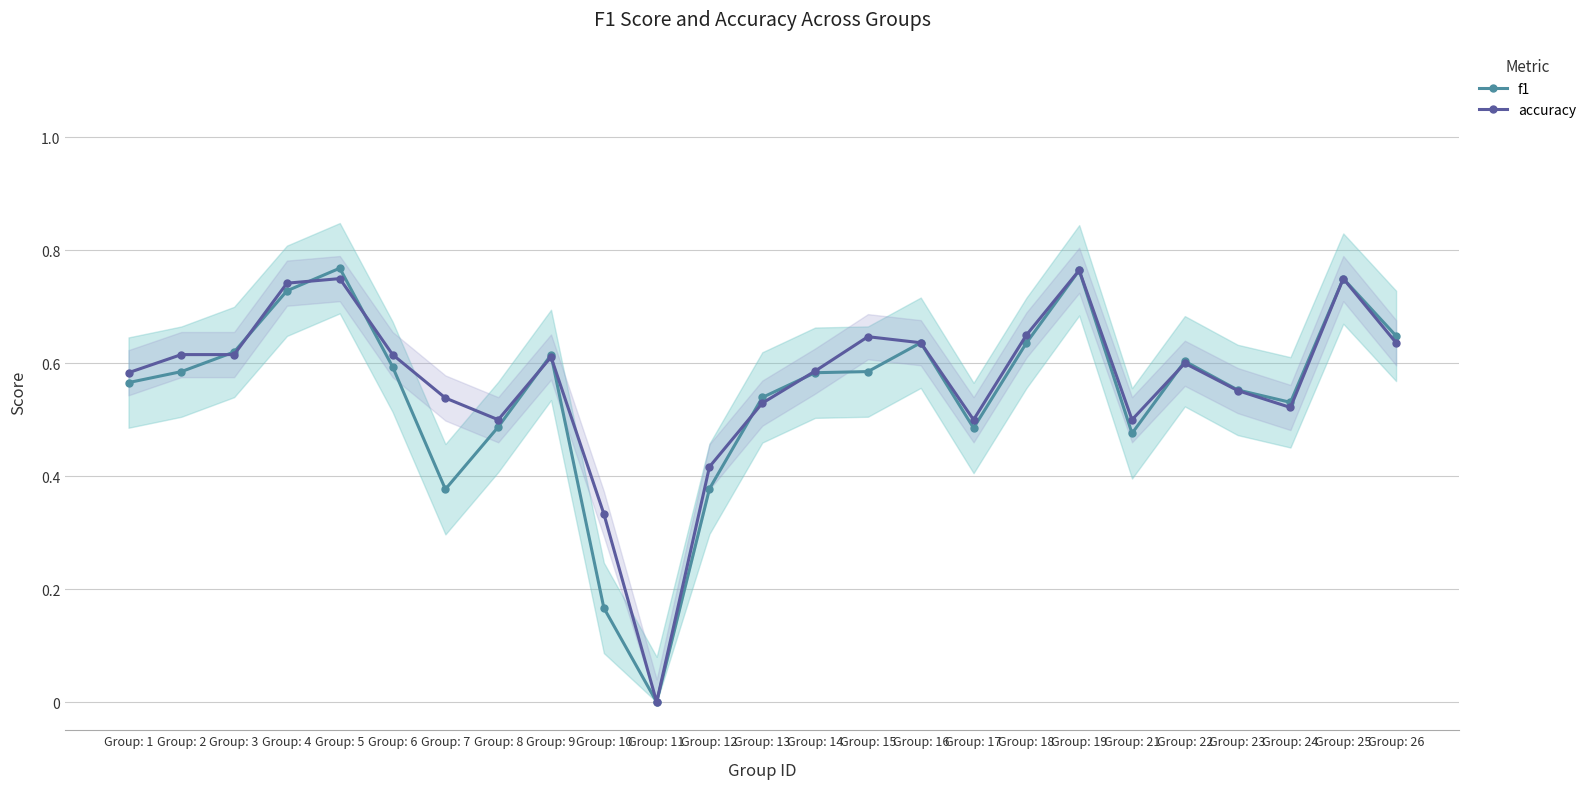

Which series has the widest spread of values?

f1